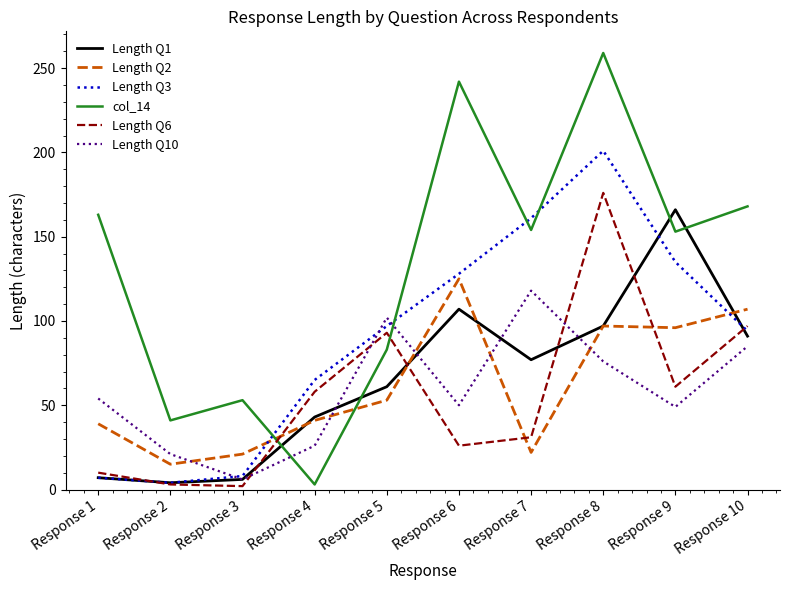

Which category has the highest value in the Length Q6 series?

Response 8